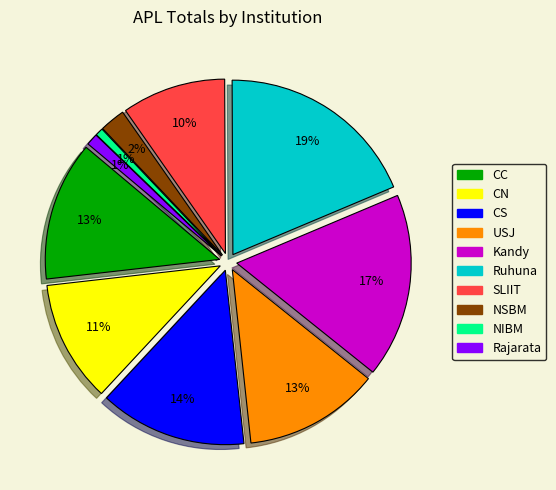

Combined, do USJ and NSBM account for over 50%?

No